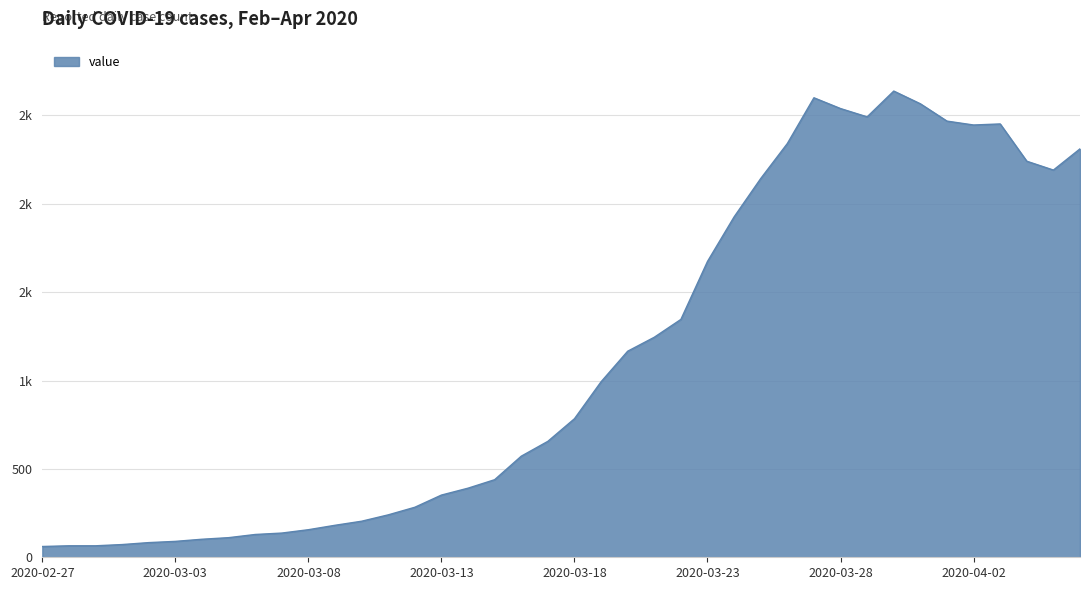

Does the chart have visible grid lines?

Yes